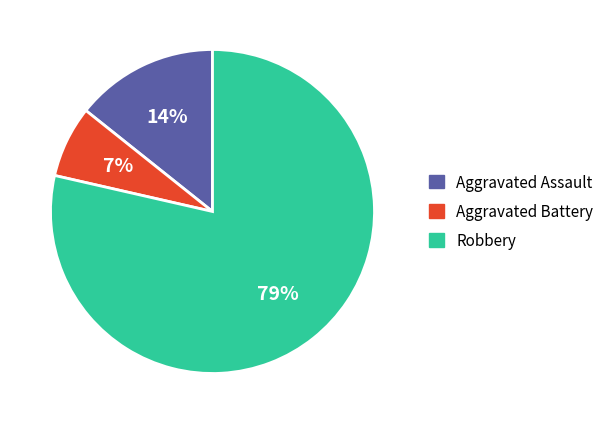

Rank the categories by value from lowest to highest.

Aggravated Battery, Aggravated Assault, Robbery